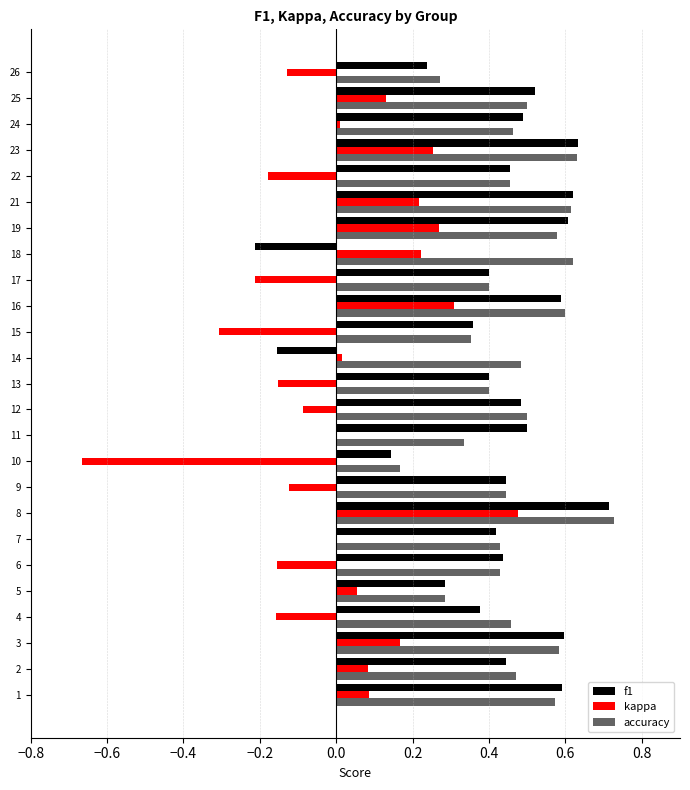

Is the value of accuracy at 26 greater than the value of kappa at 13?

Yes